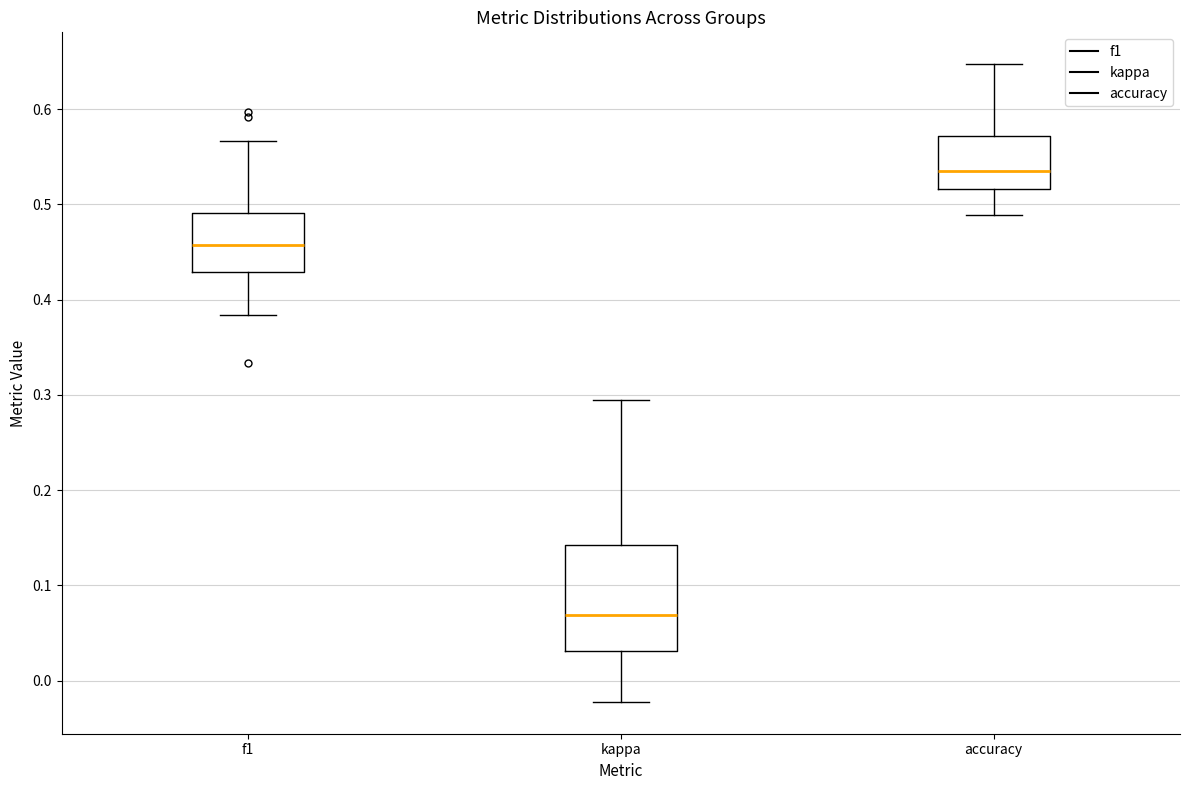

Which box is the tallest, from its lower edge to its upper edge?

kappa